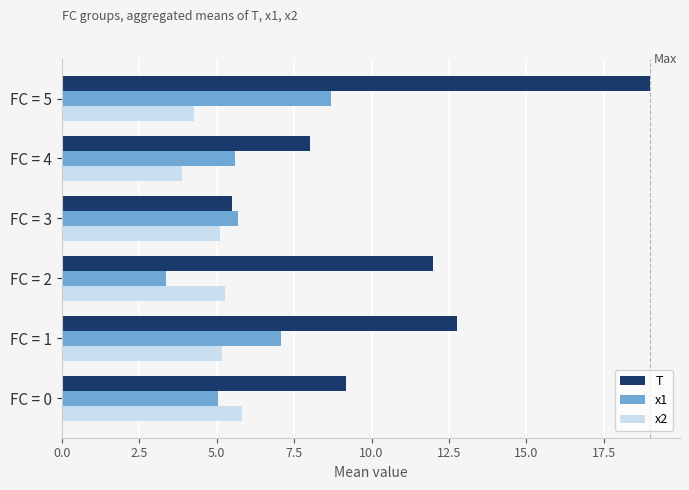

How many categories are shown in the chart?

6